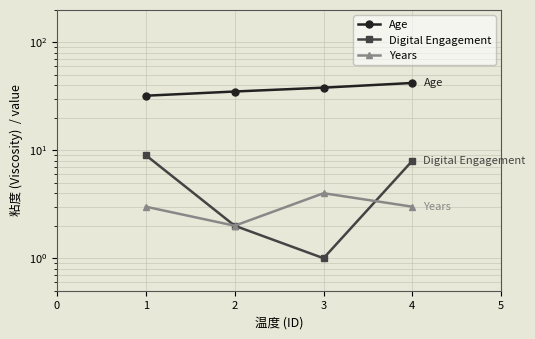

What is the difference between the second highest and minimum values in the Age series?

6